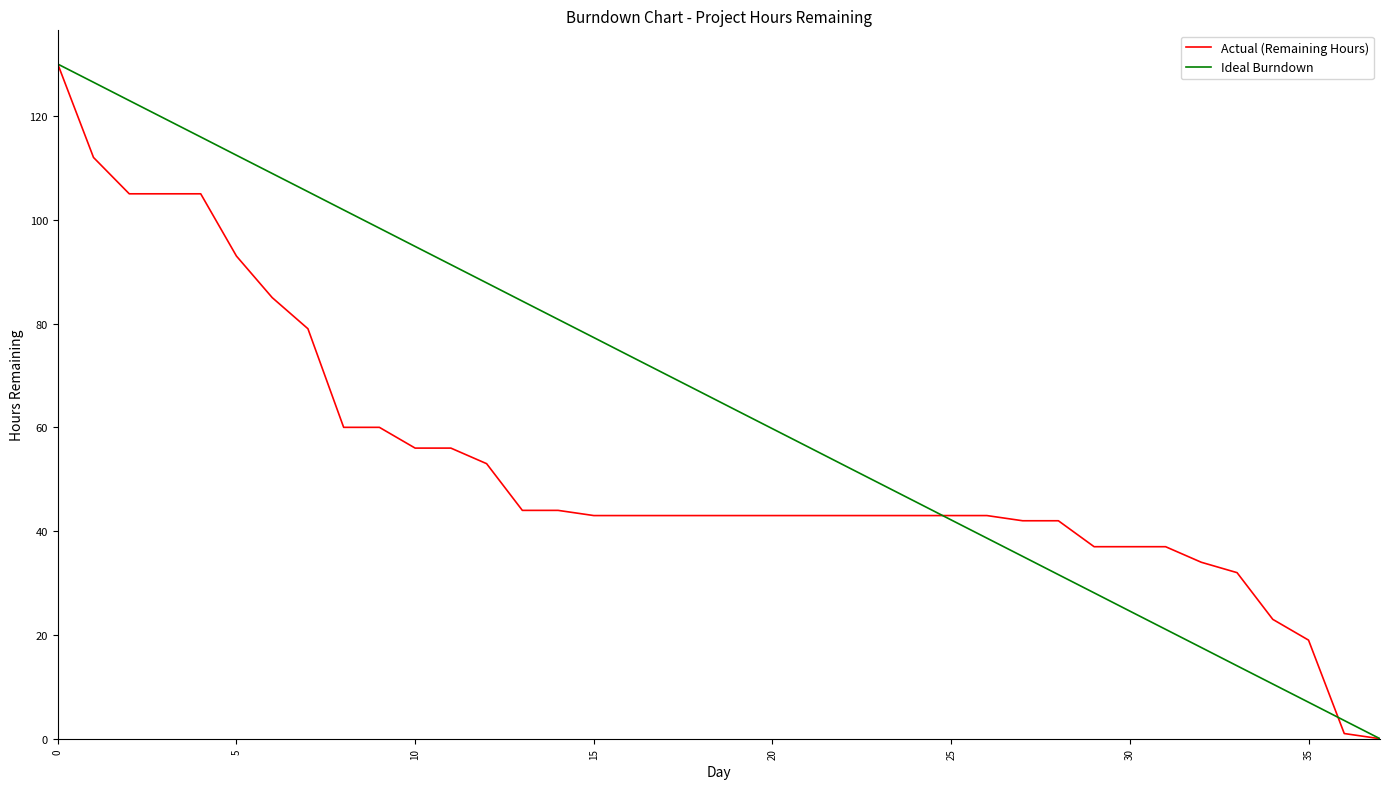

Which series has the largest total across all categories?

Ideal Burndown